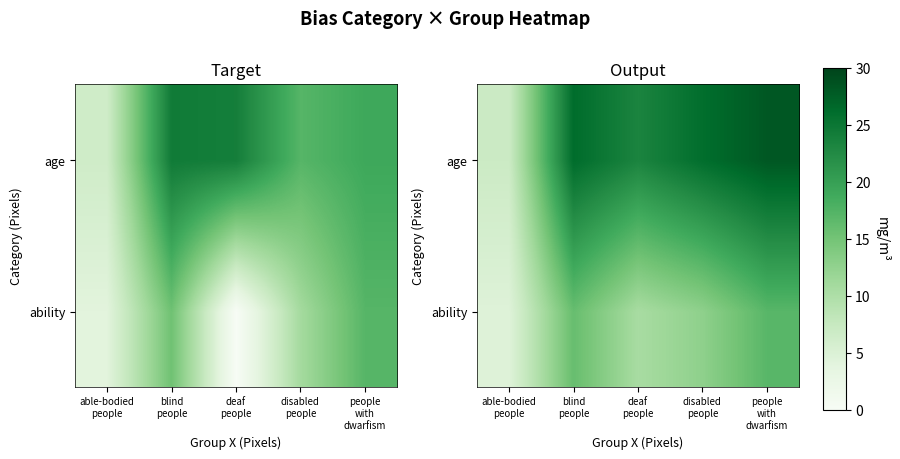

At which label does ability reach its peak?

people with dwarfism